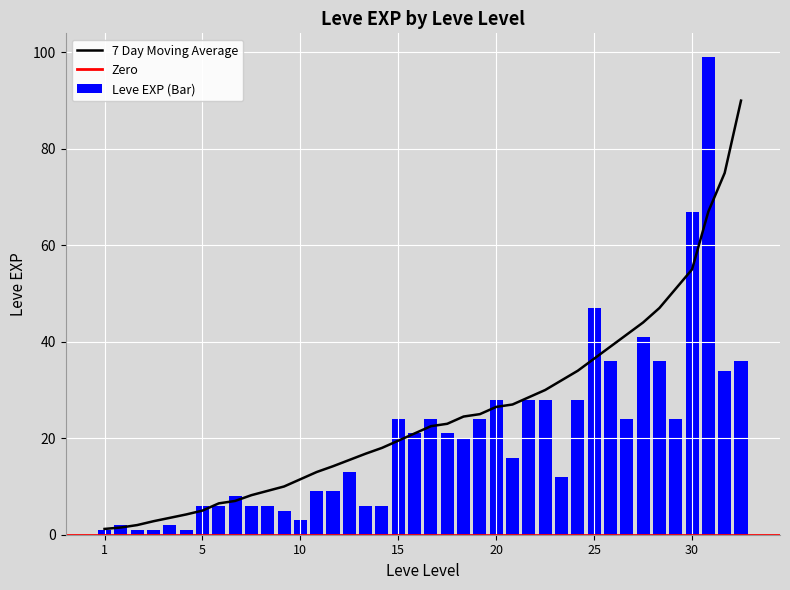

What is the average value of the Leve EXP series?

20.2